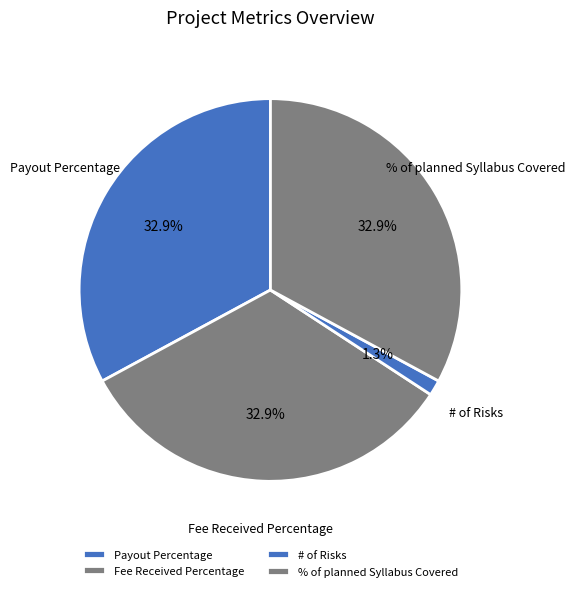

Which category has the smallest portion of the pie?

# of Risks